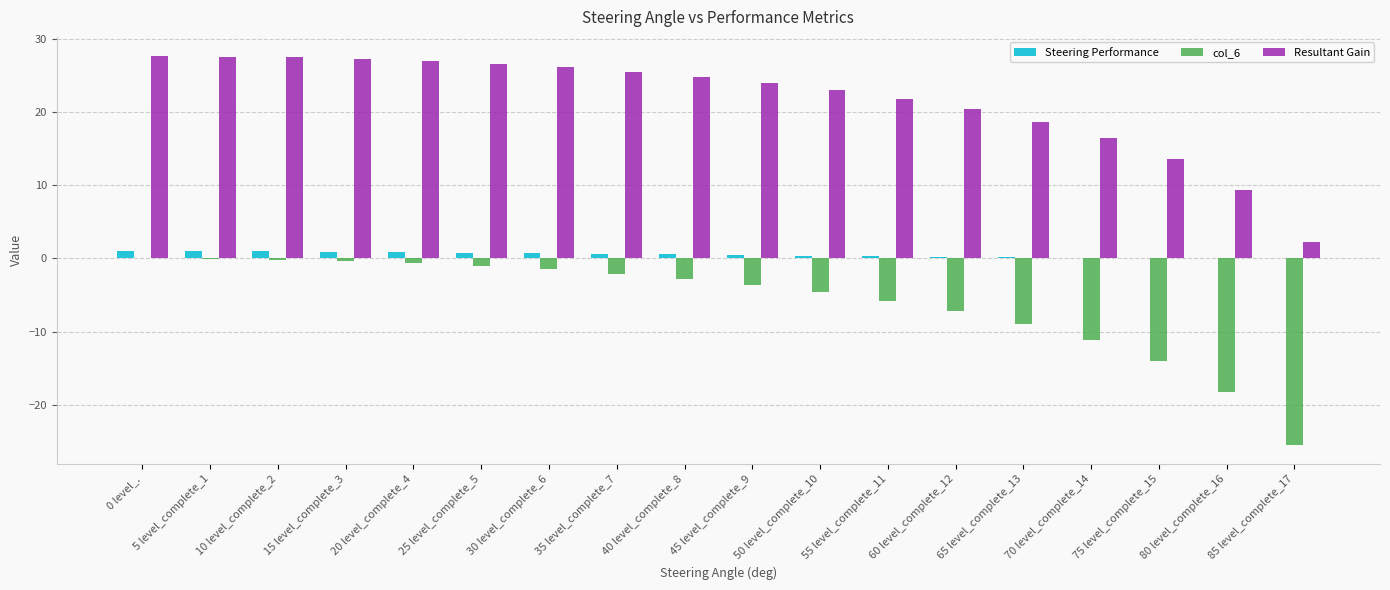

What value does the Resultant Gain series have at 80 level_complete_16?

9.4